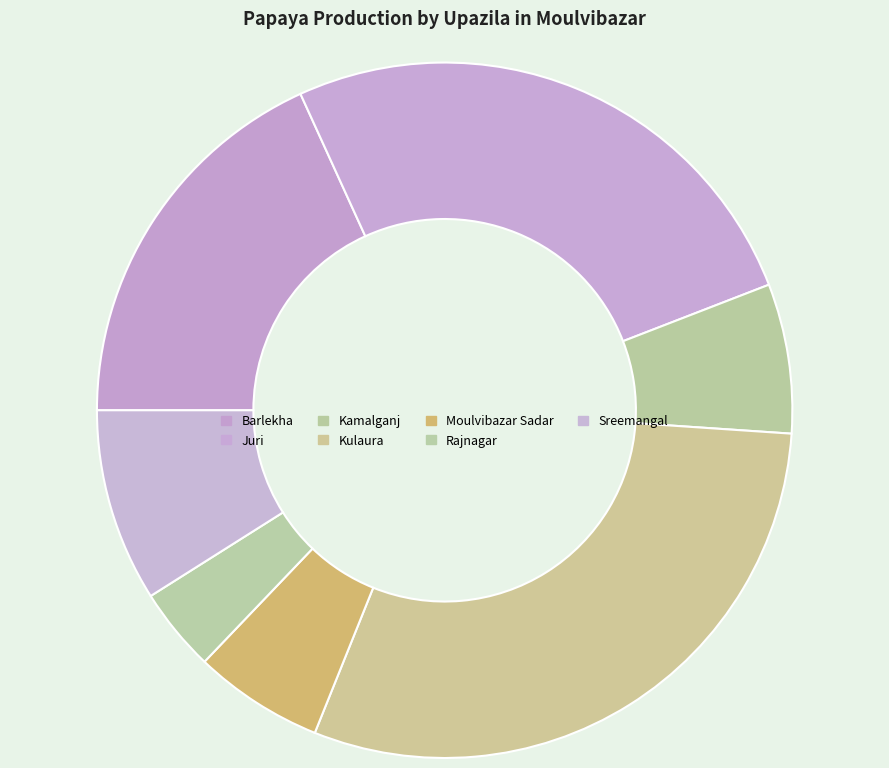

Do Kulaura and Kamalganj together represent more than half of the pie?

No